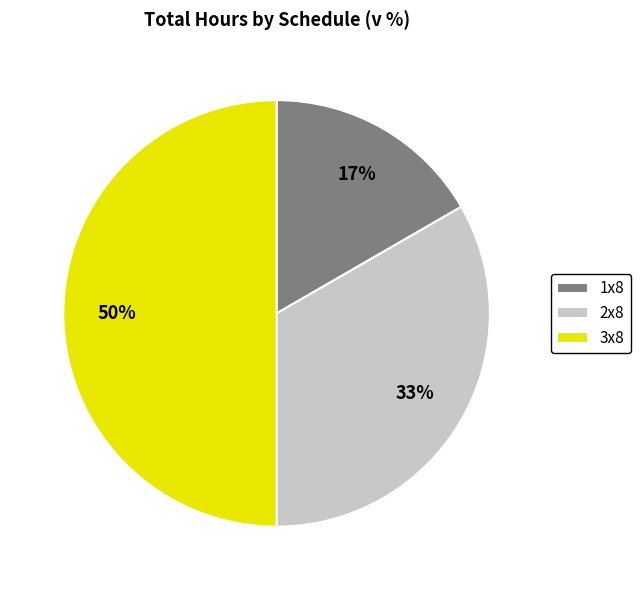

To the nearest percent, what is the average slice percentage?

33%